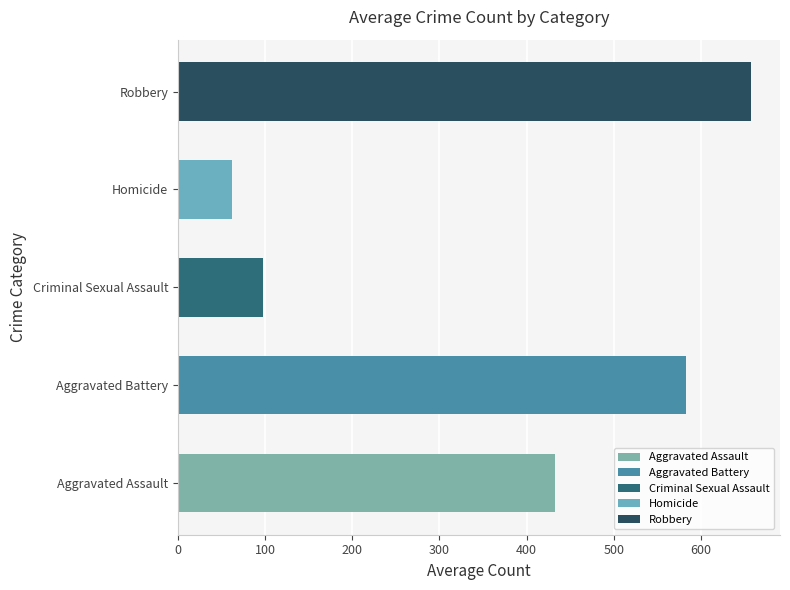

Reading bottom to top, transcribe all the data shown in this chart.

432.1	583.1	97.5	62.4	657.9